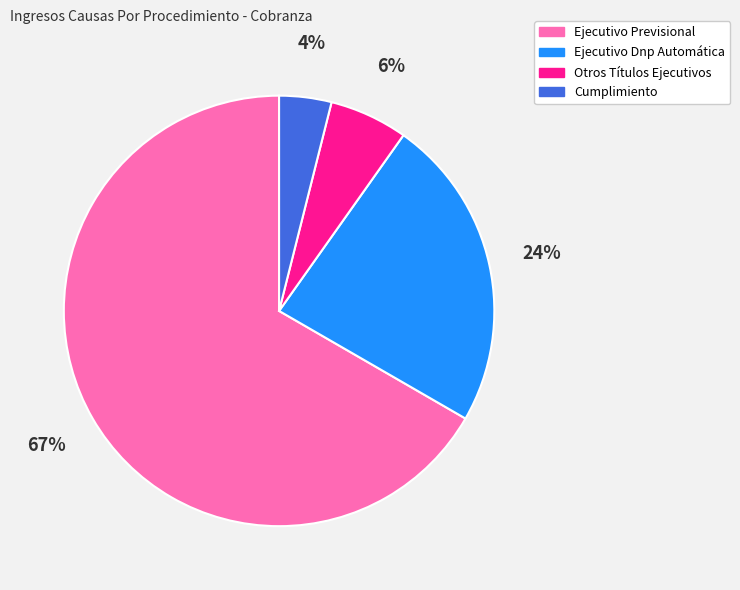

Is there a majority slice in this chart?

Yes